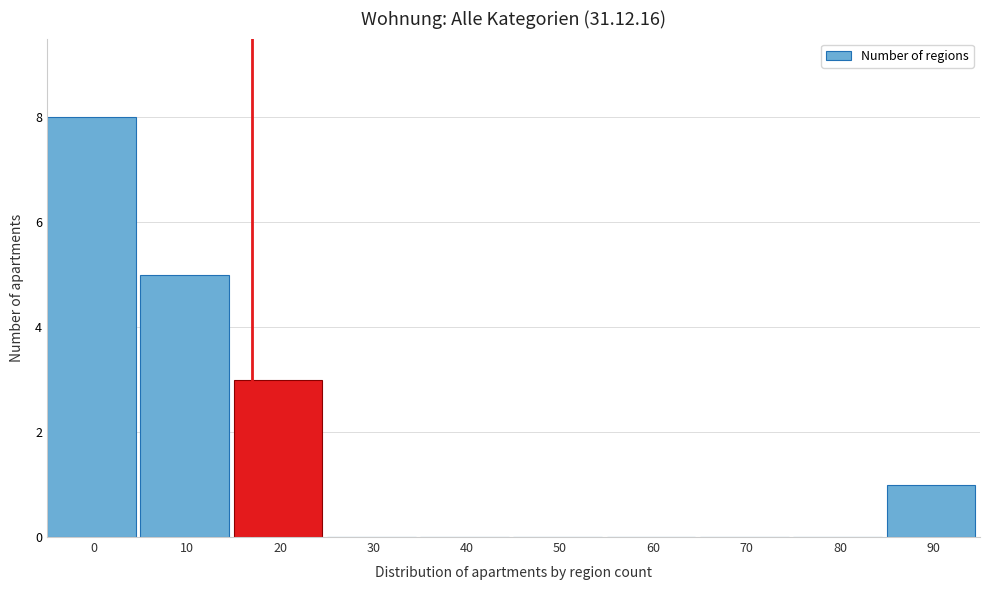

Reading left to right, list all the values displayed in this chart.

0=8	10=5	20=3	30=0	40=0	50=0	60=0	70=0	80=0	90=1